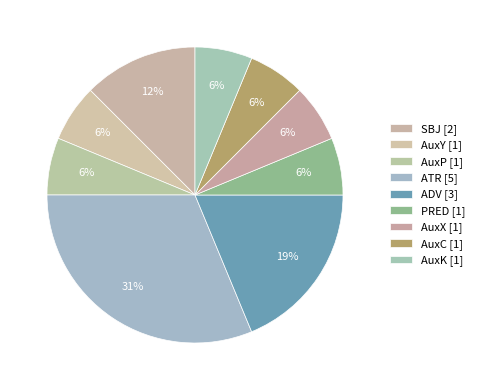

Which category has the biggest portion of the pie?

ATR